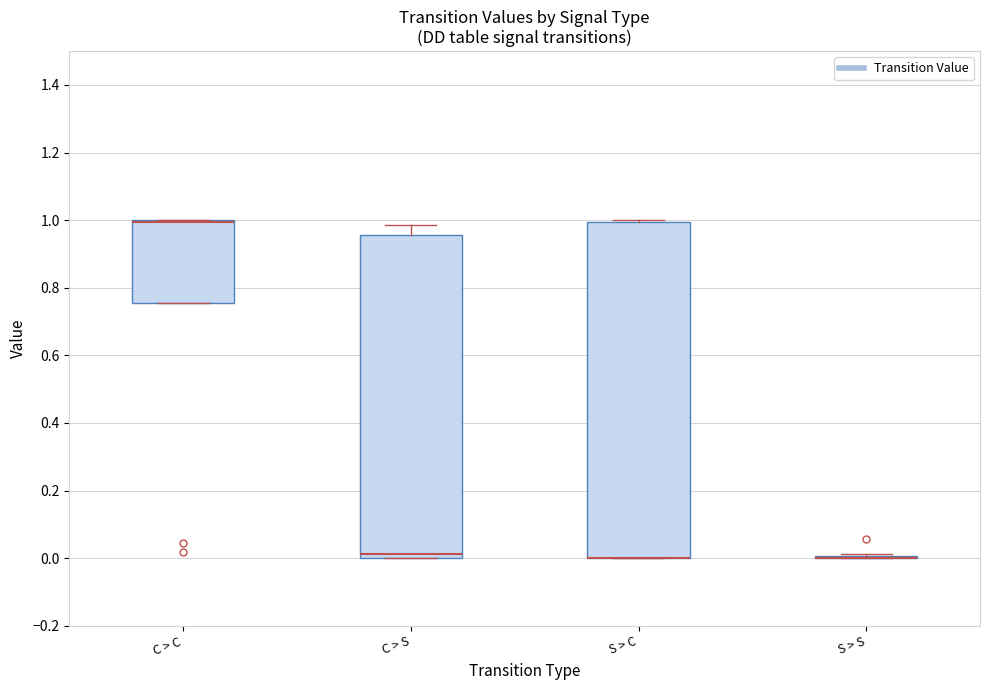

Reading left to right, transcribe this box plot: for each box, give where its median line is, the range the box spans, and where its two whiskers end, as read against the y-axis. The values are not printed on the chart, so give them approximately, as read against the axis.

C > C: median 1.00 (drawn on the box's upper edge), box 0.76 to 1.00, whiskers 0.76 to 1.00
C > S: median 0.02, box 0.00 to 0.96, whiskers 0.00 to 0.98
S > C: median 0.00 (drawn on the box's lower edge), box 0.00 to 1.00, whiskers 0.00 to 1.00
S > S: box collapsed to a line at 0.00, whiskers 0.00 to 0.02